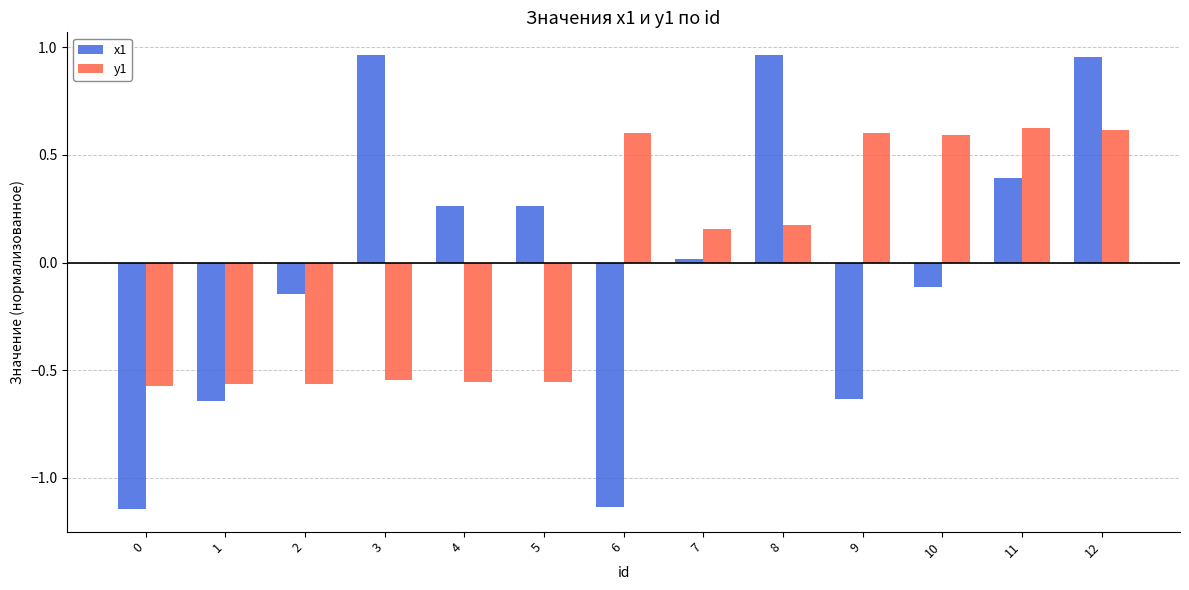

What is the difference between the maximum and second lowest values in the x1 series?

2.1